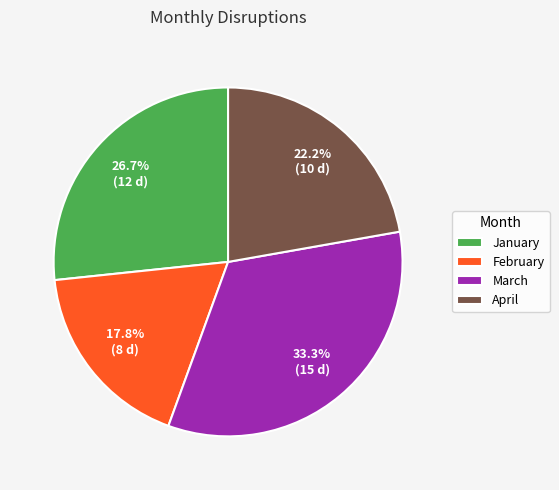

To the nearest percent, what is the combined percentage of March and April?

56%